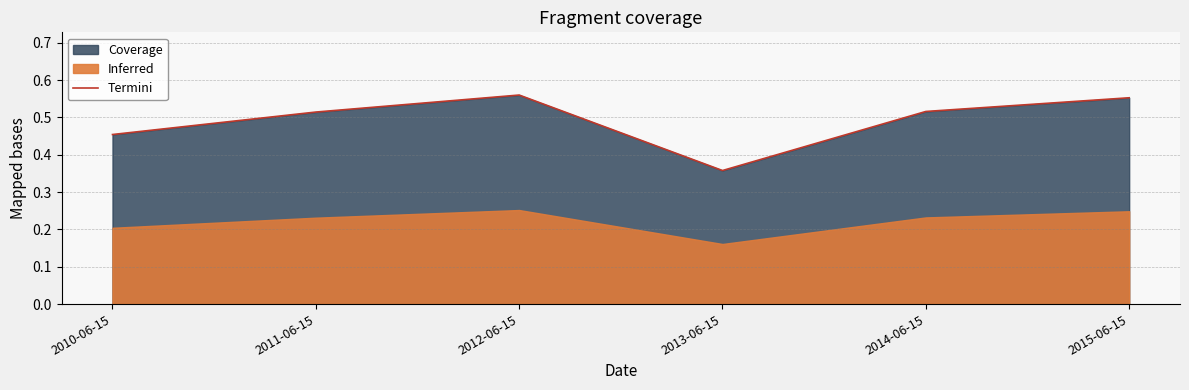

Does the chart have visible grid lines?

Yes